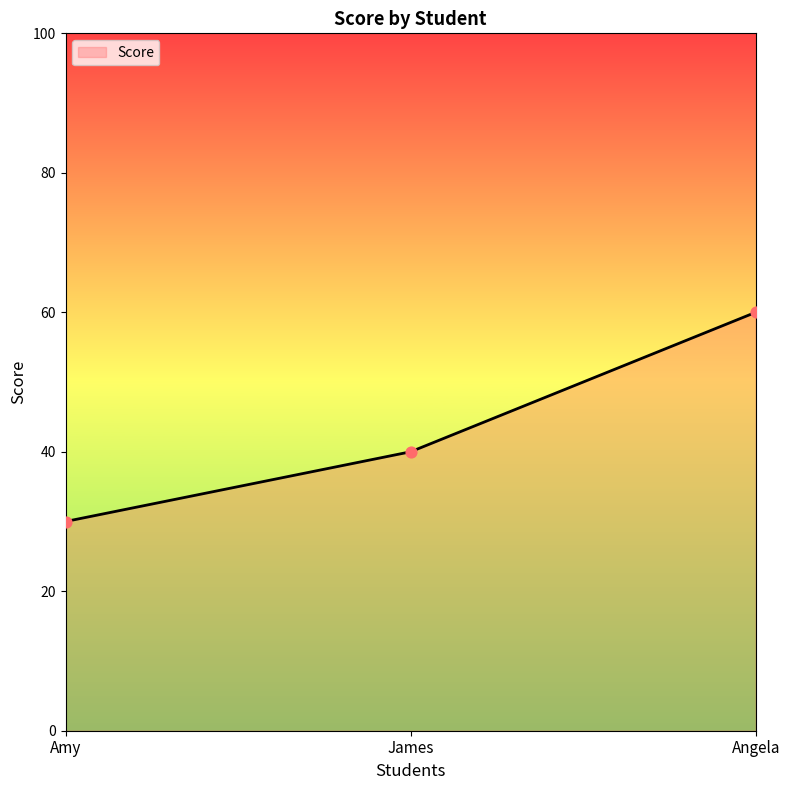

Approximately how many times larger is the value at James compared to Amy?

1.3